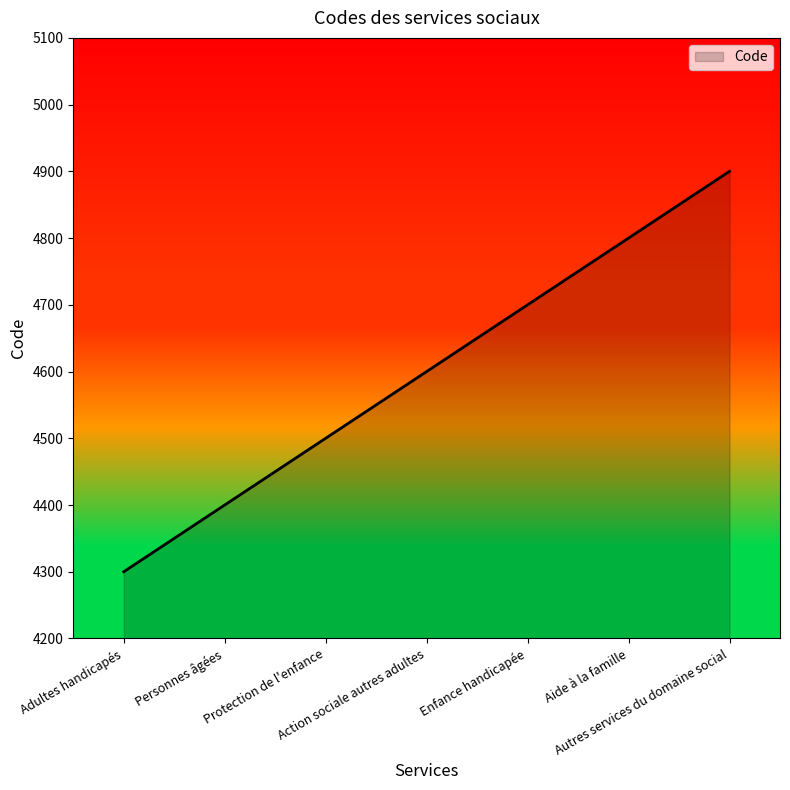

What is the ratio of the value at Aide à la famille to the value at Autres services du domaine social?

1.0